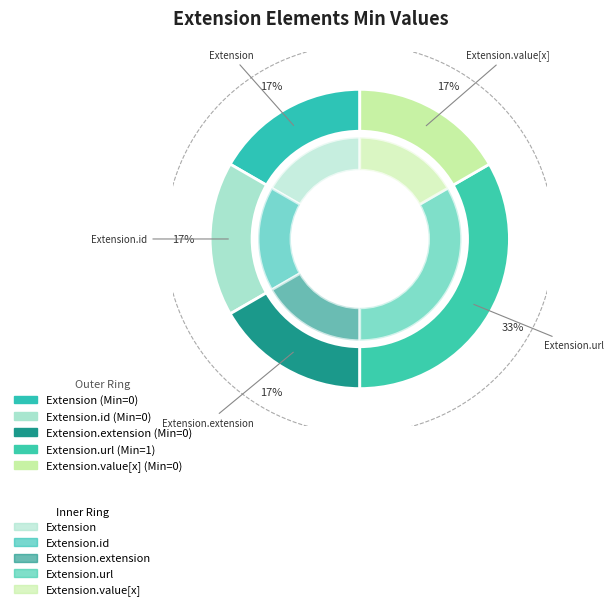

What is the change in value from Extension.id to Extension.url?

+1